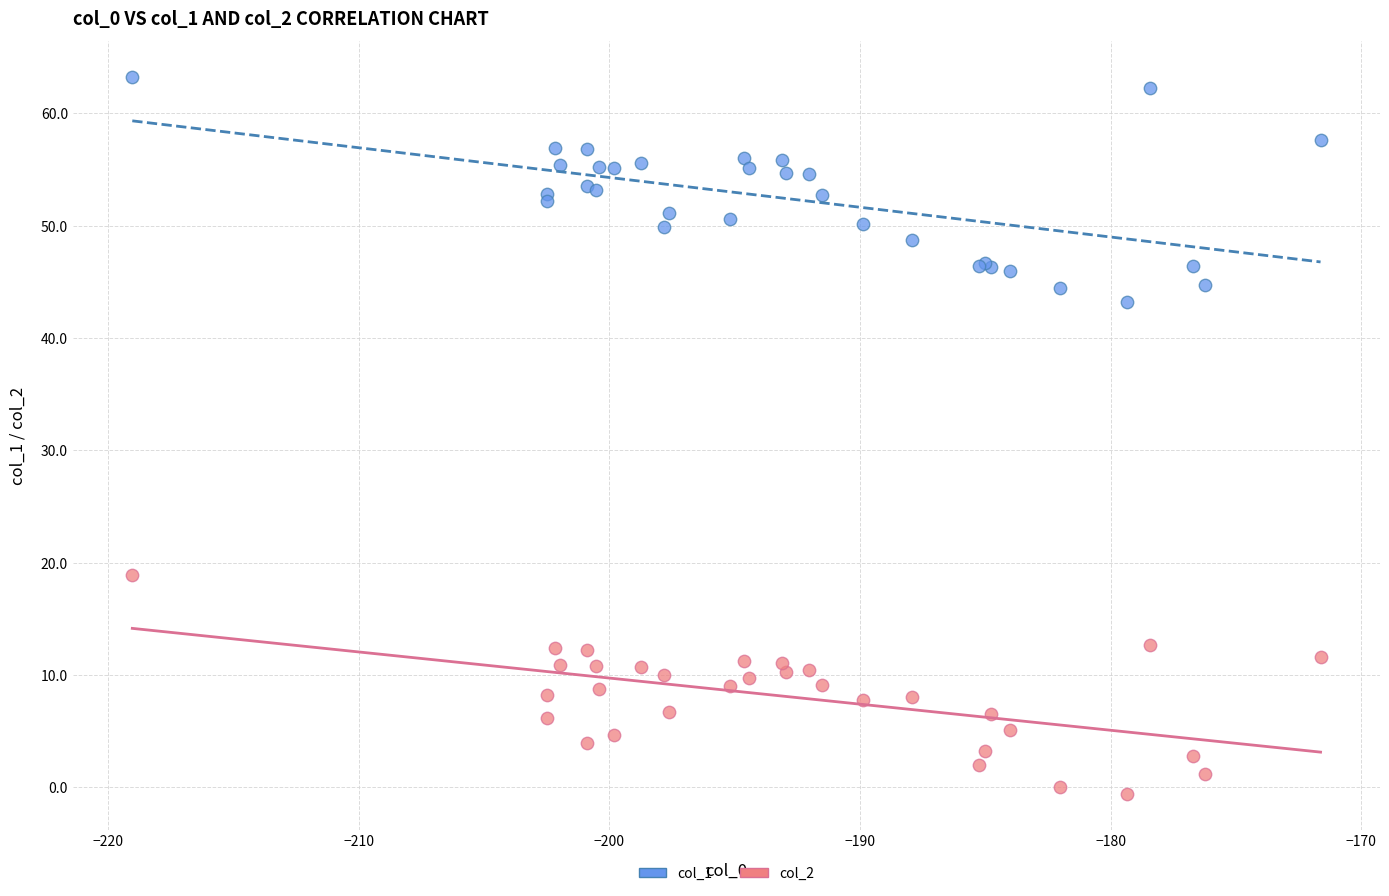

Which series contains the highest Y value?

col_1